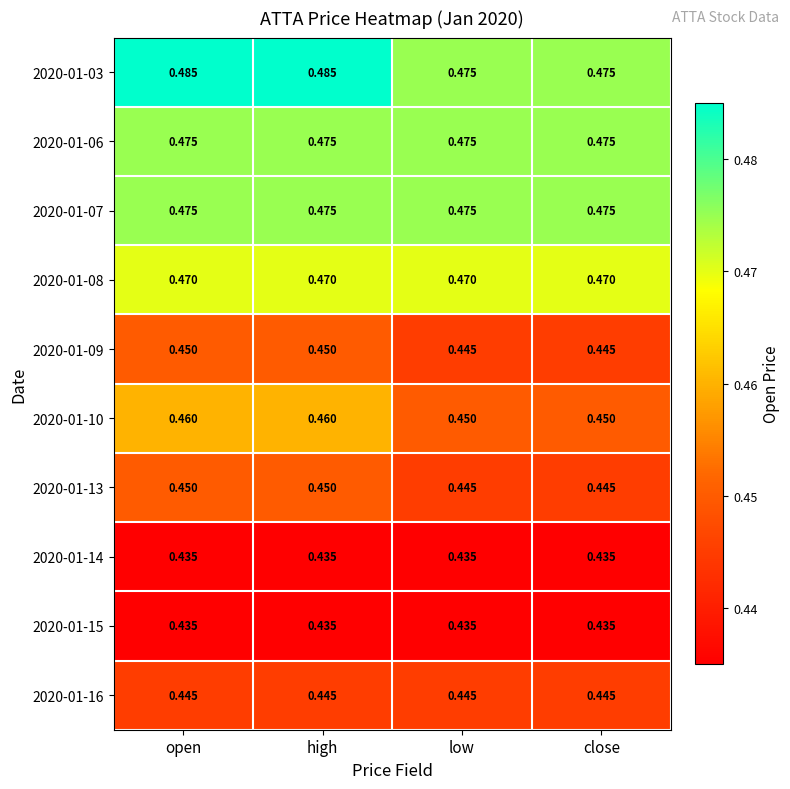

Is the value of 2020-01-06 at open greater than the value of 2020-01-10 at high?

Yes